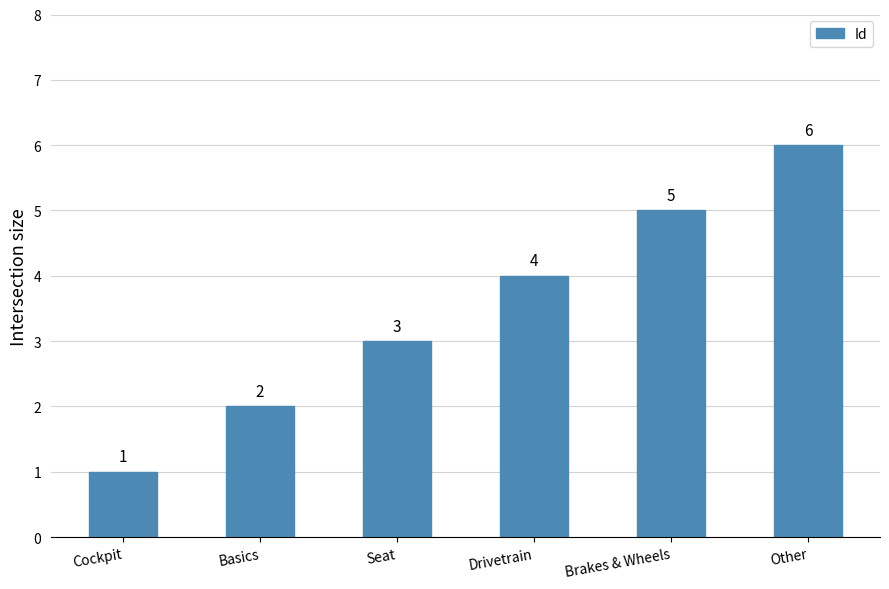

How many data points does each series have?

6